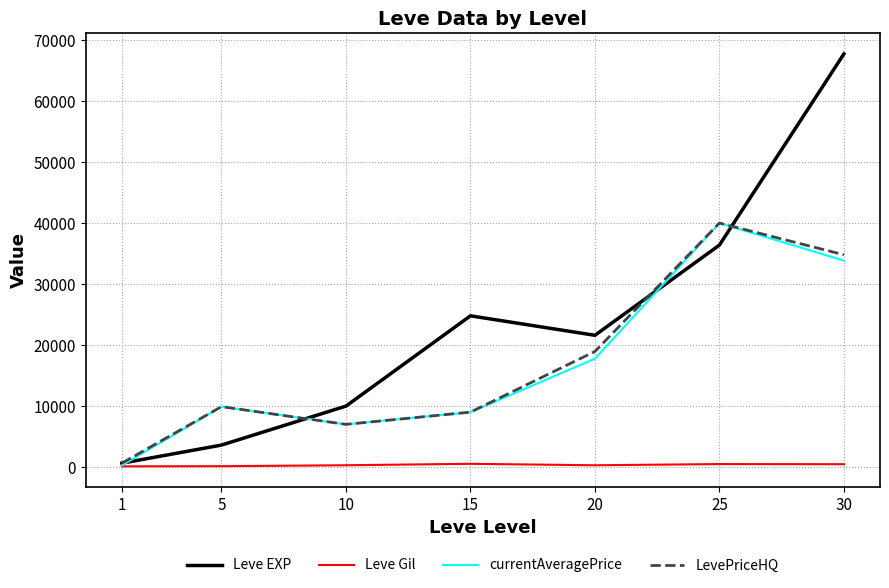

List the labels in order of Leve EXP value, smallest first.

1, 5, 10, 20, 15, 25, 30